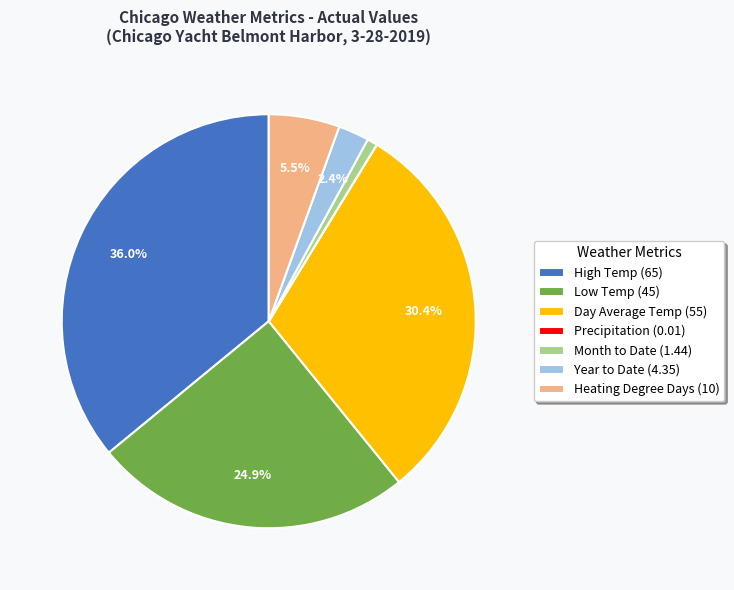

What is the ratio of the value at Day Average Temp (55) to the value at Low Temp (45)?

1.2